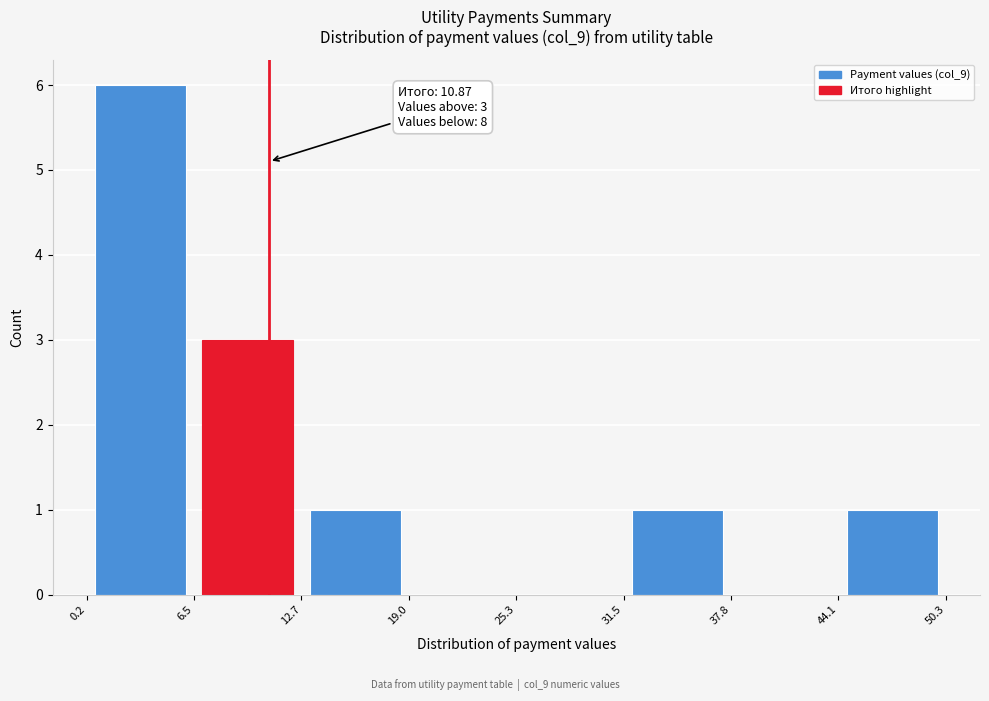

Which range on the x-axis has the tallest bar?

0.2 to 6.5